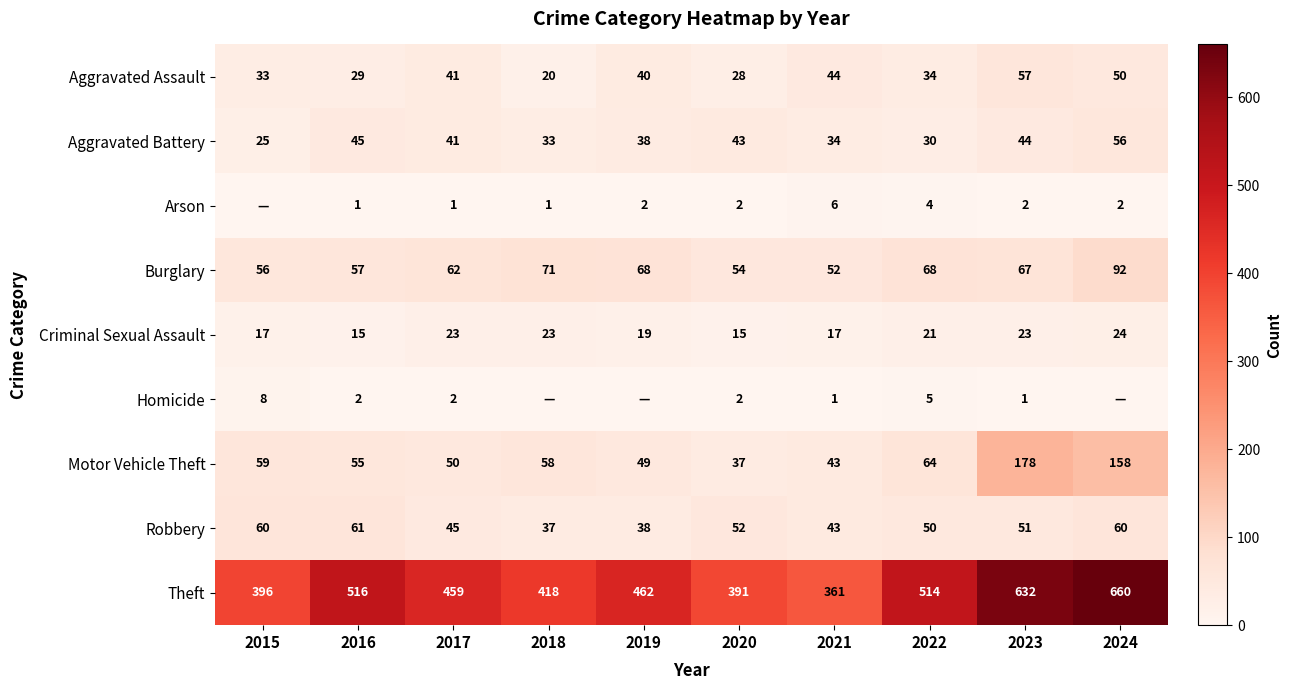

How many values in the Burglary series are below 67?

5